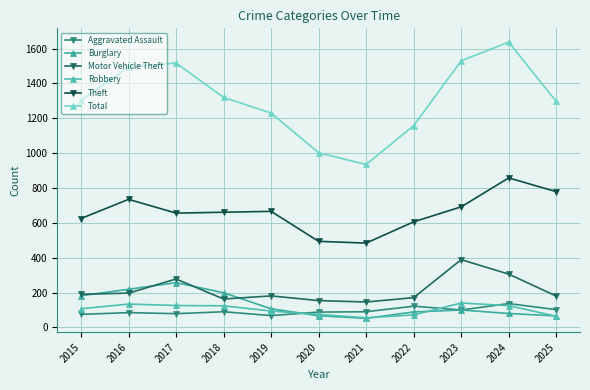

Which category has the highest value in the Total series?

2024